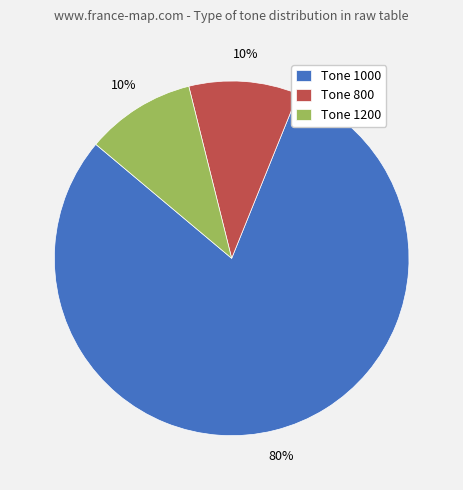

Is there a majority slice in this chart?

Yes